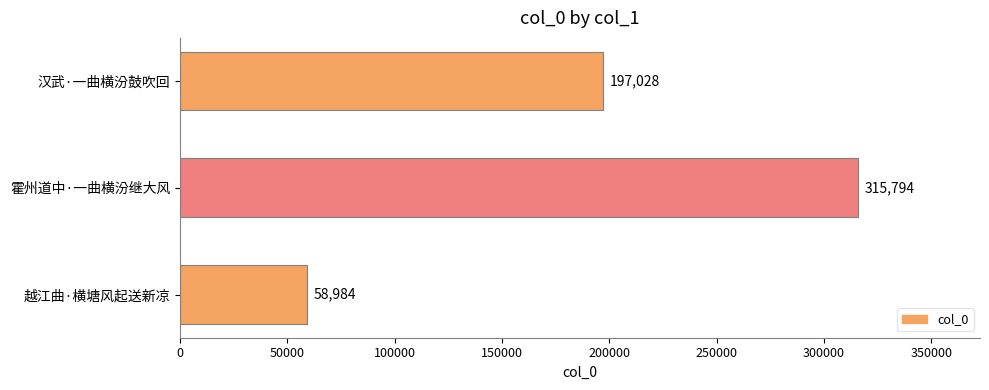

At which category does the chart reach its minimum across all series?

越江曲·横塘风起送新凉